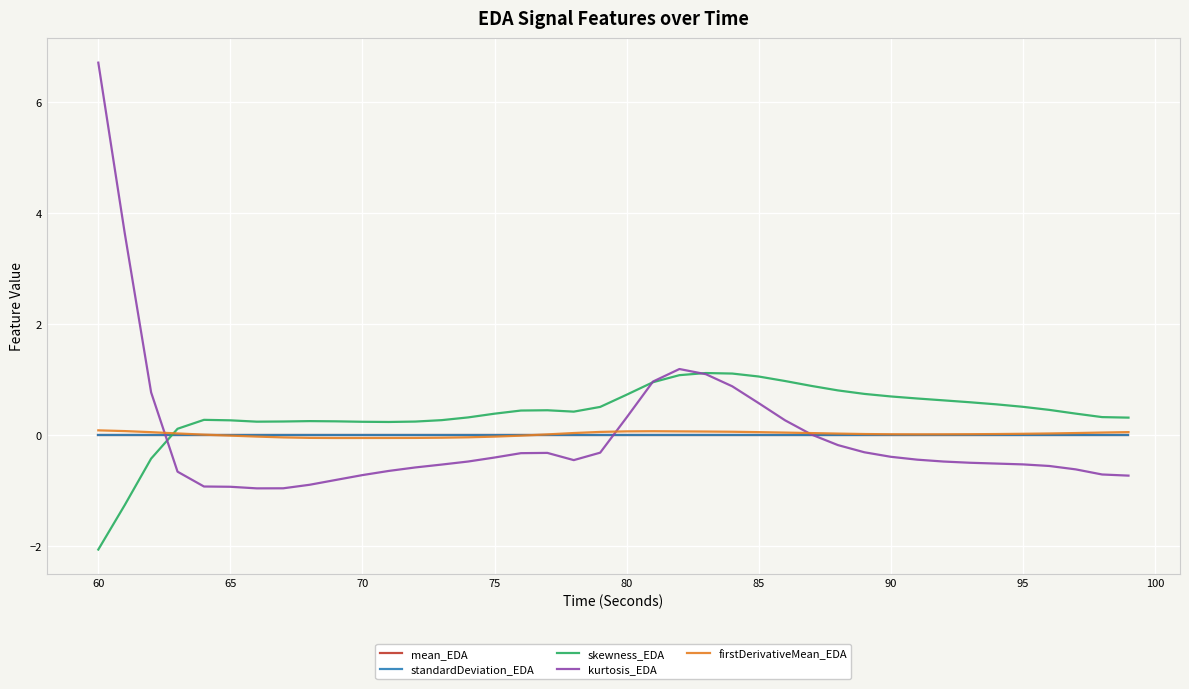

What is the smallest value displayed?

-2.1